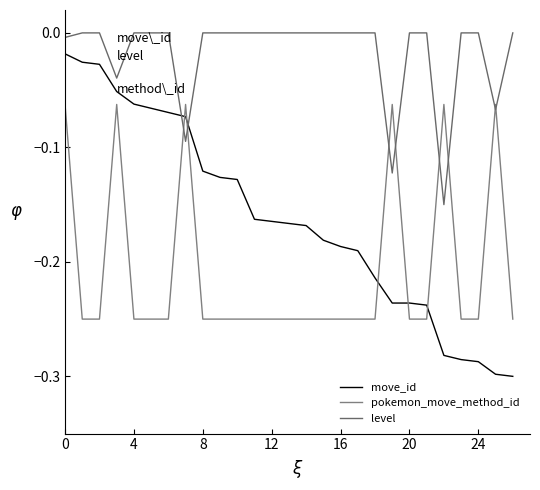

What are all the series names shown in the legend?

move_id, pokemon_move_method_id, level